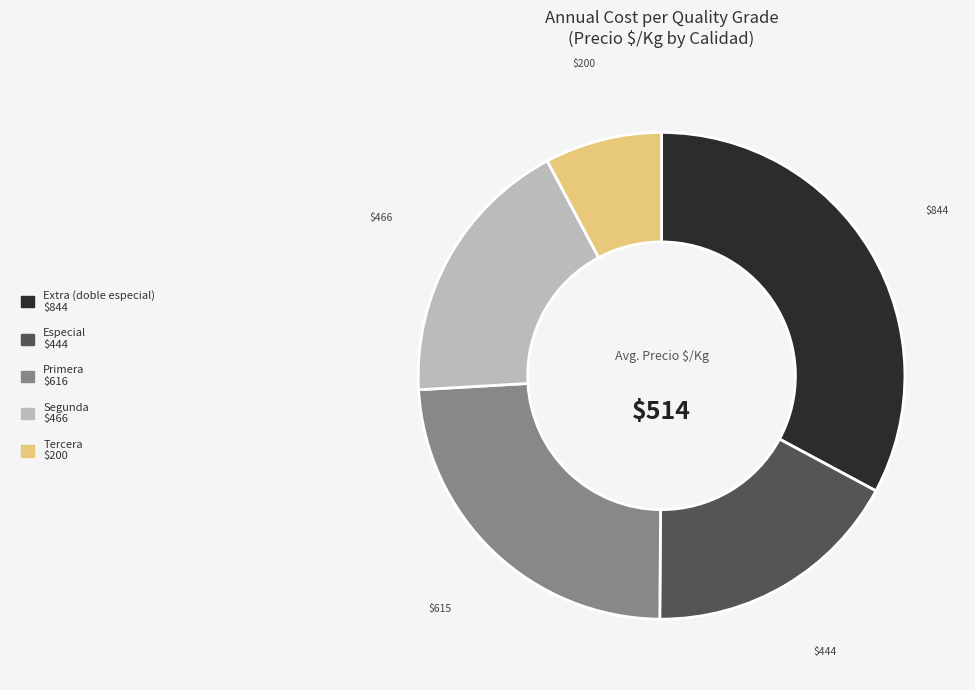

Is there a majority slice in this chart?

No